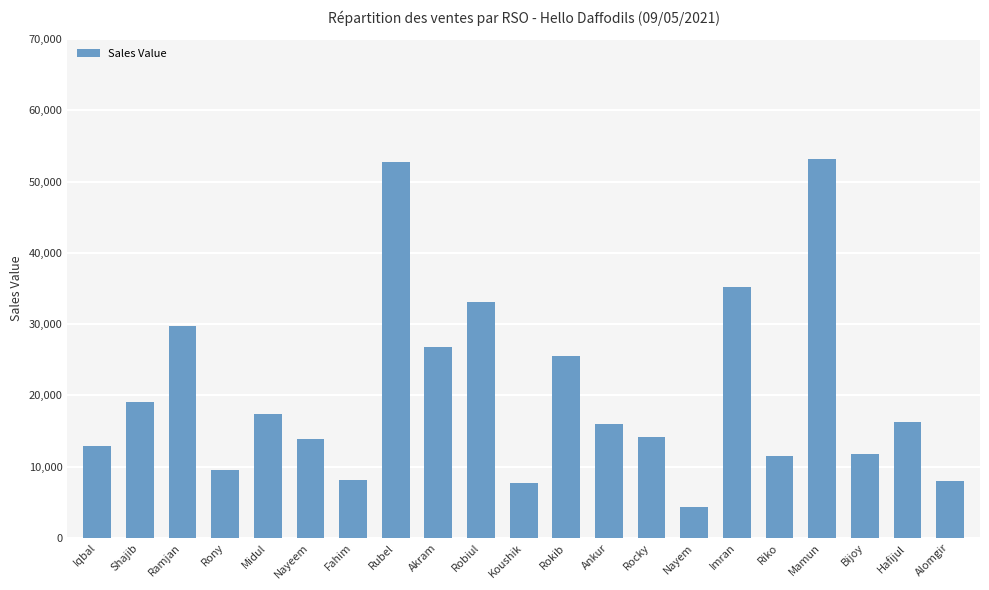

The value at Nayem is 4321. True or false?

True